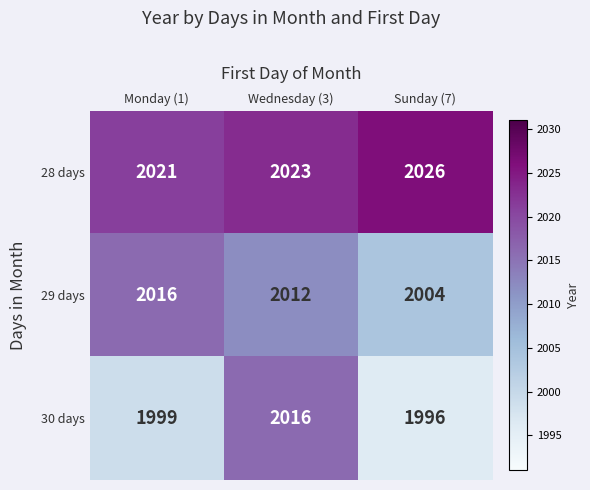

Reading right to left, transcribe all the data shown in this chart.

28 days: Sunday (7)=2026	Wednesday (3)=2023	Monday (1)=2021
29 days: Sunday (7)=2004	Wednesday (3)=2012	Monday (1)=2016
30 days: Sunday (7)=1996	Wednesday (3)=2016	Monday (1)=1999